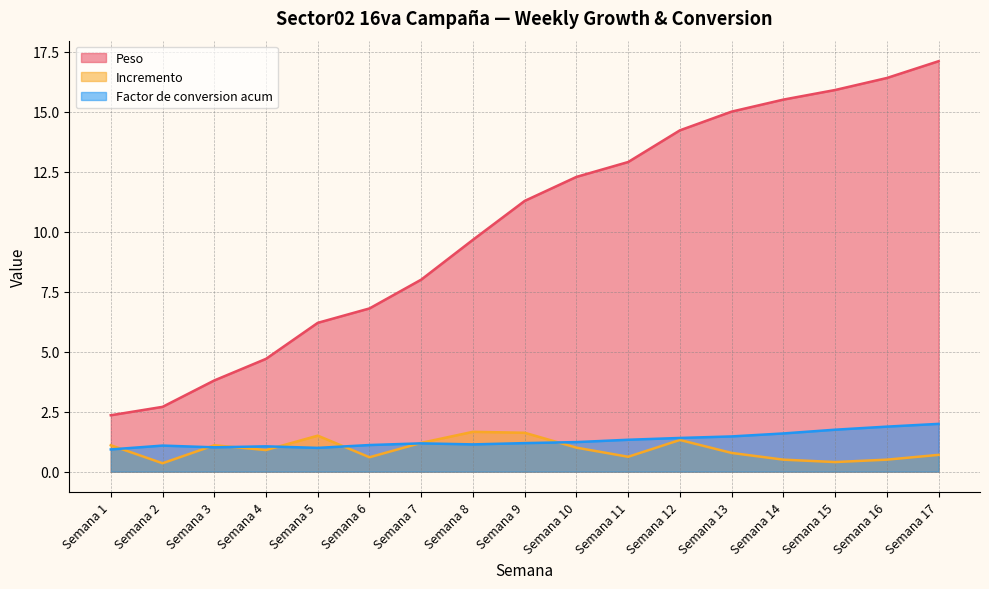

Read the Factor de conversion acum value at Semana 10.

1.2